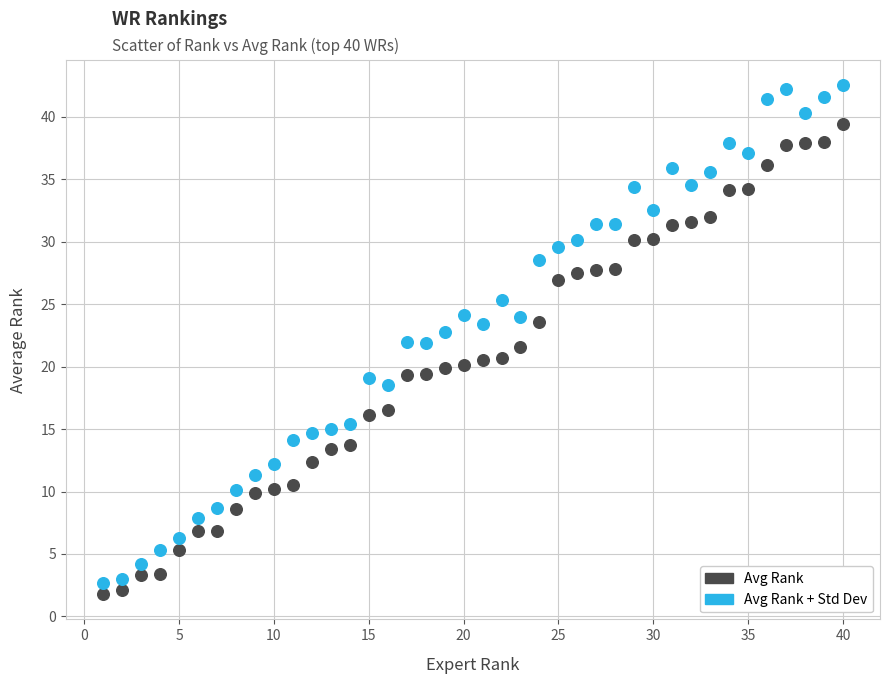

Which series contains the highest Y value?

Avg Rank + Std Dev